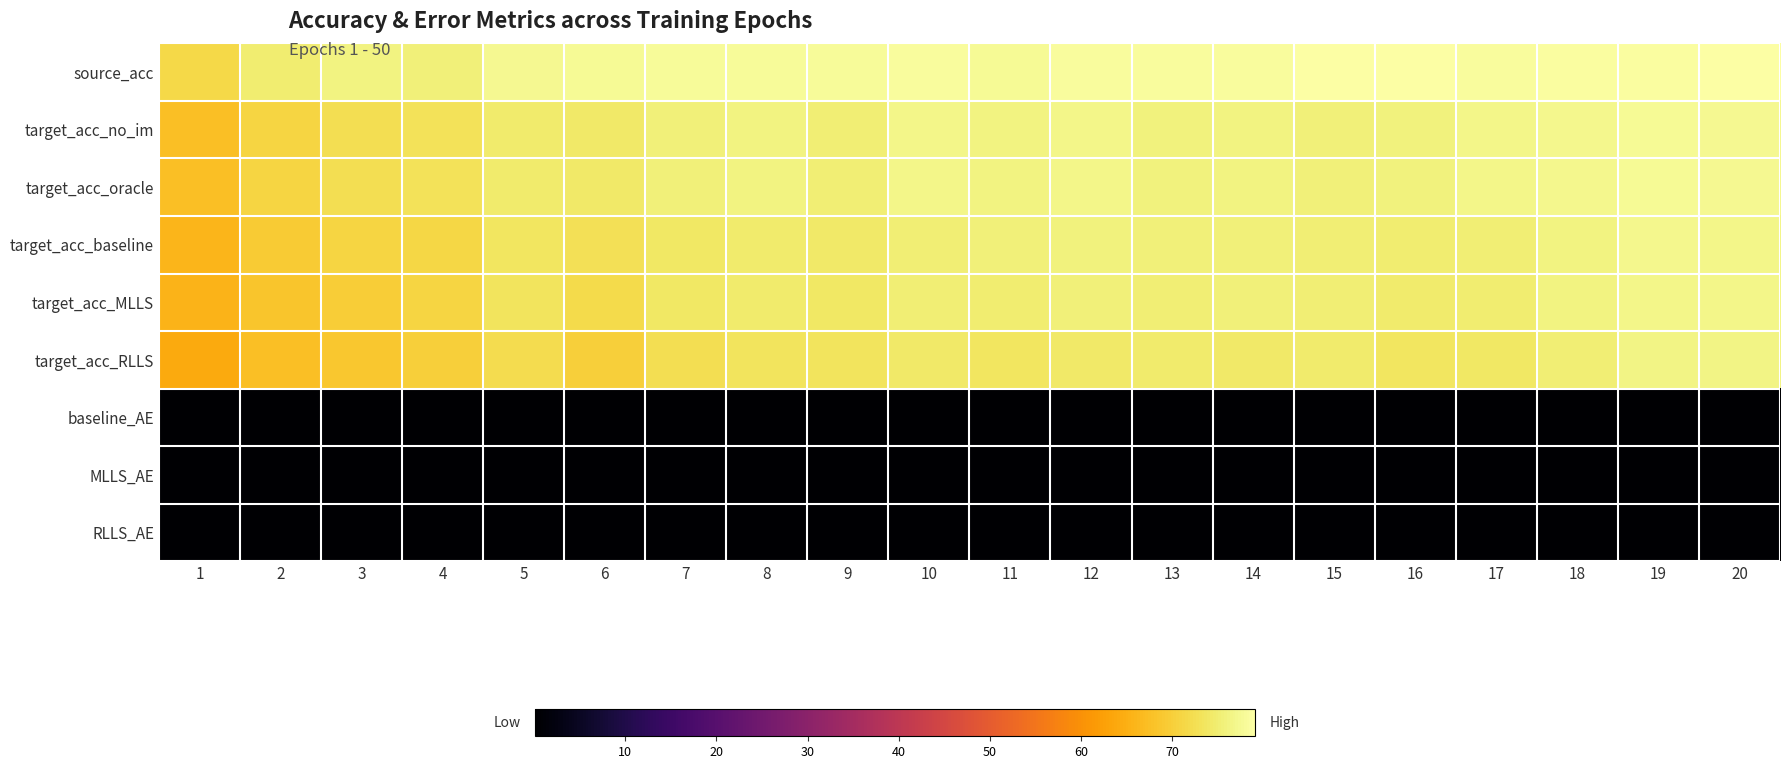

Reading left to right, transcribe all the data shown in this chart.

source_acc: 1=71.4	2=74.9	3=76.0	4=75.5	5=77.3	6=77.7	7=78.1	8=77.8	9=77.8	10=78.4	11=77.7	12=78.3	13=78.4	14=78.4	15=78.8	16=78.8	17=78.2	18=78.7	19=78.6	20=79.0
target_acc_no_im: 1=67.5	2=71.0	3=72.3	4=73.1	5=74.6	6=74.2	7=75.4	8=76.2	9=75.2	10=76.6	11=76.0	12=76.7	13=75.9	14=76.2	15=75.6	16=75.8	17=76.7	18=77.1	19=77.8	20=77.3
target_acc_oracle: 1=67.5	2=71.0	3=72.3	4=73.1	5=74.6	6=74.2	7=75.4	8=76.2	9=75.2	10=76.6	11=76.0	12=76.7	13=75.9	14=76.2	15=75.6	16=75.8	17=76.7	18=77.1	19=77.8	20=77.3
target_acc_baseline: 1=66.0	2=69.4	3=70.8	4=71.3	5=73.6	6=72.6	7=73.8	8=74.7	9=74.2	10=75.2	11=75.5	12=75.7	13=75.5	14=75.6	15=75.1	16=74.9	17=75.2	18=76.2	19=77.0	20=76.8
target_acc_MLLS: 1=65.7	2=68.5	3=69.5	4=70.9	5=73.2	6=71.9	7=74.0	8=74.5	9=74.0	10=75.1	11=74.8	12=75.5	13=75.0	14=75.4	15=75.0	16=74.6	17=74.9	18=76.2	19=76.6	20=76.8
target_acc_RLLS: 1=64.1	2=67.3	3=68.8	4=69.8	5=72.0	6=70.0	7=72.5	8=73.2	9=73.2	10=74.3	11=73.7	12=74.3	13=74.6	14=74.4	15=74.5	16=73.5	17=73.8	18=75.3	19=76.4	20=76.3
baseline_AE: 1=0.2	2=0.2	3=0.2	4=0.2	5=0.2	6=0.2	7=0.2	8=0.1	9=0.2	10=0.1	11=0.2	12=0.1	13=0.1	14=0.1	15=0.2	16=0.1	17=0.2	18=0.1	19=0.1	20=0.1
MLLS_AE: 1=0.3	2=0.3	3=0.3	4=0.2	5=0.2	6=0.2	7=0.2	8=0.2	9=0.2	10=0.2	11=0.2	12=0.2	13=0.2	14=0.2	15=0.2	16=0.2	17=0.2	18=0.2	19=0.2	20=0.1
RLLS_AE: 1=0.4	2=0.3	3=0.3	4=0.3	5=0.3	6=0.3	7=0.3	8=0.2	9=0.2	10=0.2	11=0.3	12=0.2	13=0.2	14=0.2	15=0.2	16=0.2	17=0.3	18=0.2	19=0.2	20=0.2